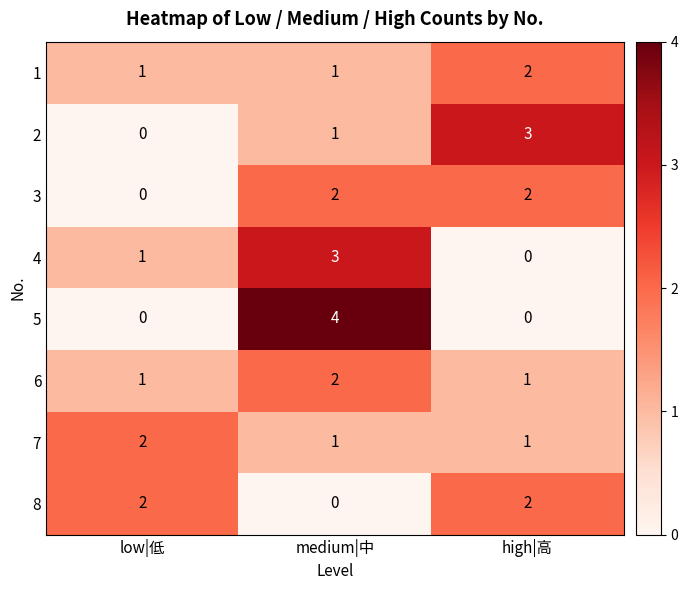

Reading left to right, list all the values displayed in this chart.

1: low|低=1	medium|中=1	high|高=2
2: low|低=0	medium|中=1	high|高=3
3: low|低=0	medium|中=2	high|高=2
4: low|低=1	medium|中=3	high|高=0
5: low|低=0	medium|中=4	high|高=0
6: low|低=1	medium|中=2	high|高=1
7: low|低=2	medium|中=1	high|高=1
8: low|低=2	medium|中=0	high|高=2